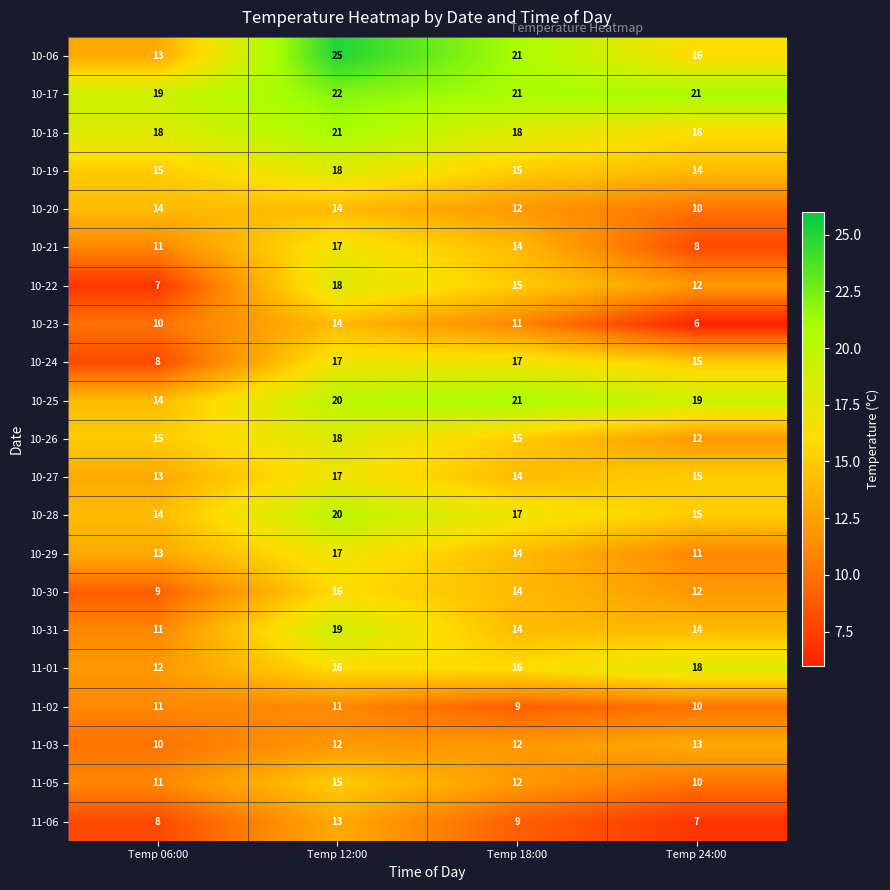

What is the maximum value shown in the chart?

25